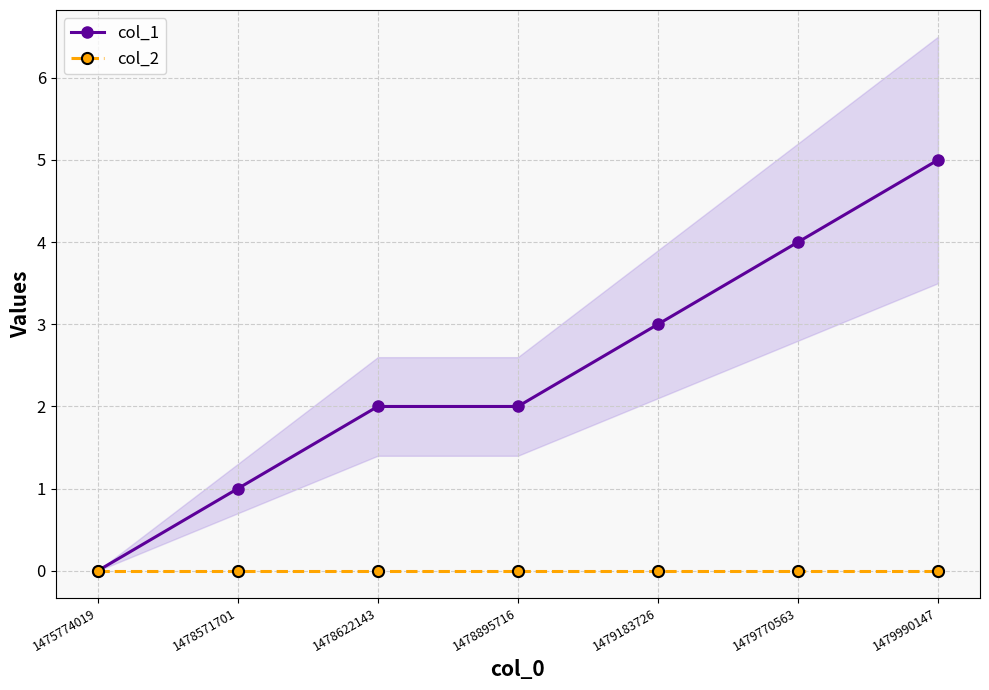

True or false: col_1 and col_2 cross at least once.

False